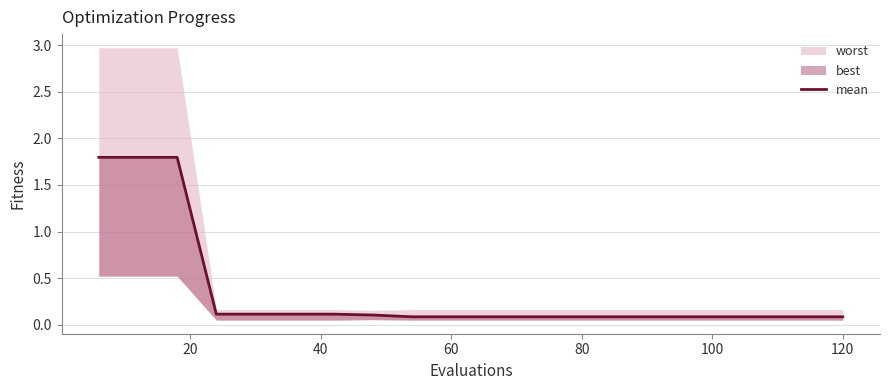

What is the value of the 16th point from the left?

0.1